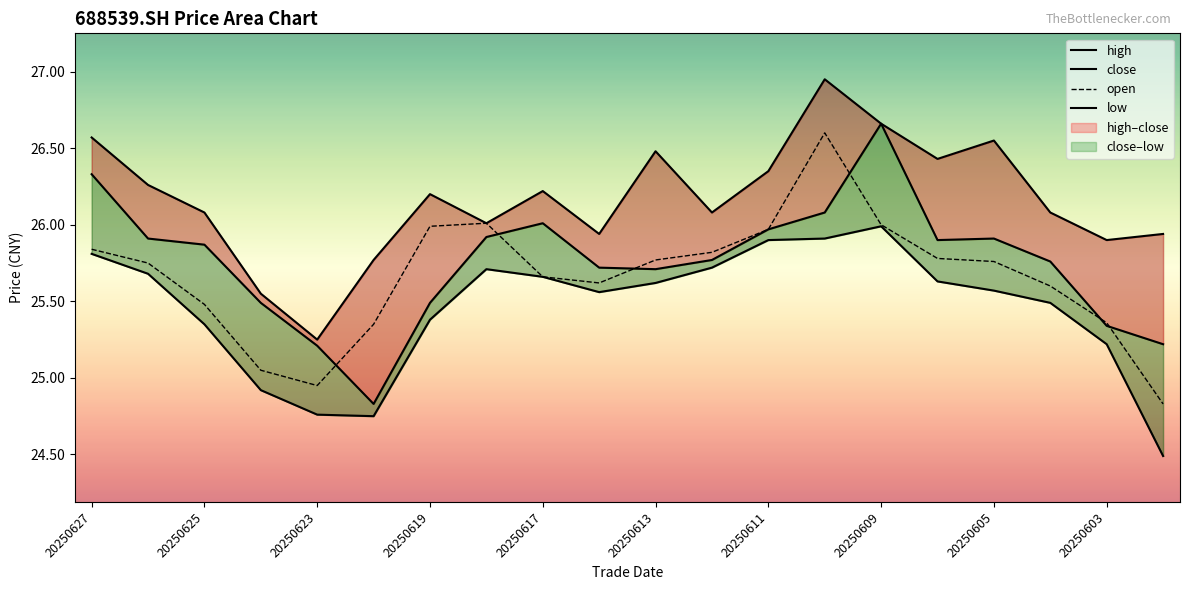

What is the lowest value of the open series?

24.8